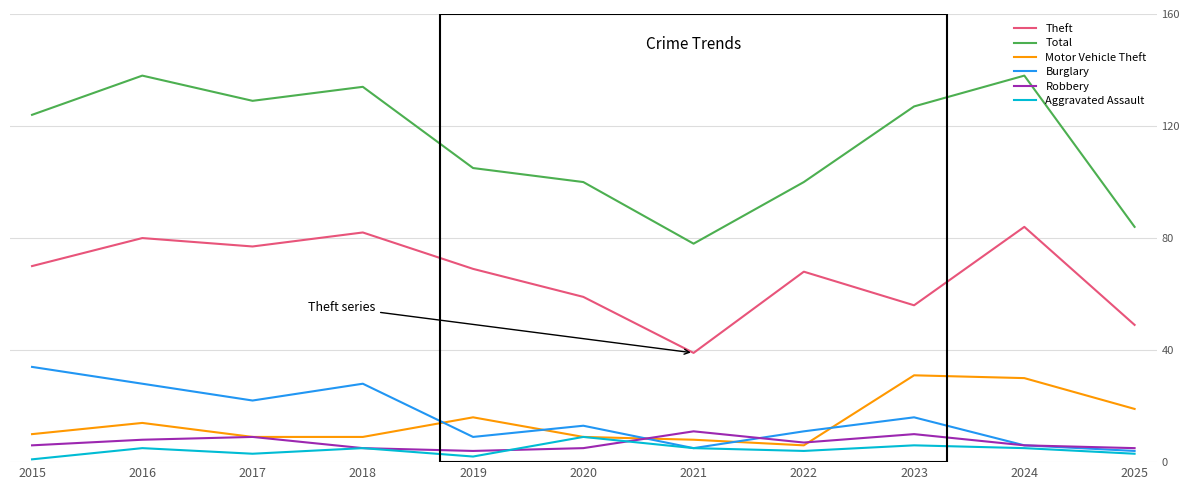

What is the total value across all series at 2018?

263